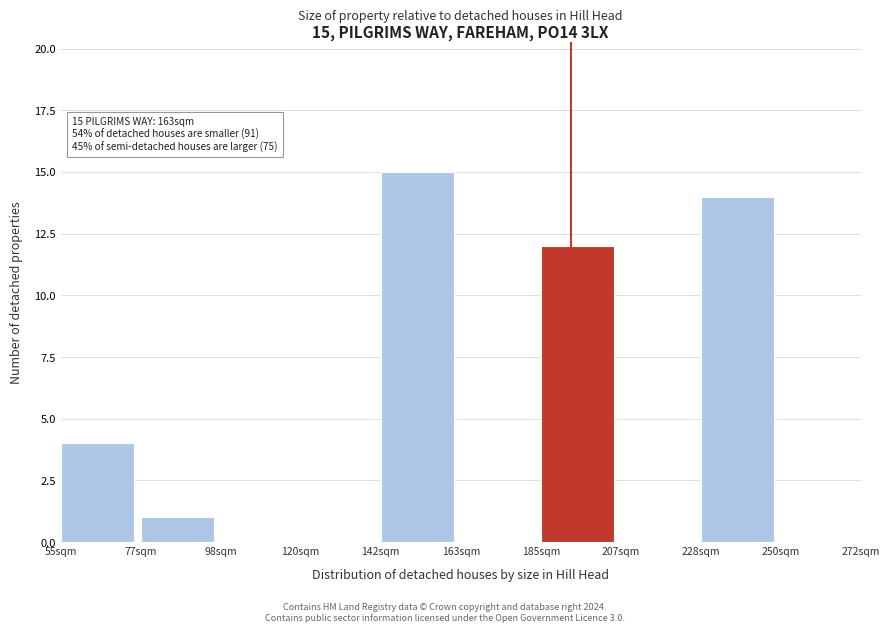

Reading left to right, transcribe all the data shown in this chart.

55sqm=4	77sqm=1	98sqm=0	120sqm=0	142sqm=15	163sqm=0	185sqm=12	207sqm=0	228sqm=14	250sqm=0